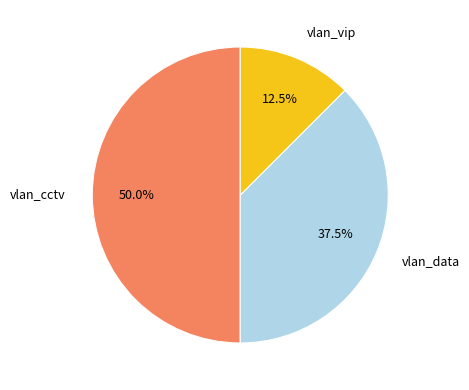

To the nearest percent, what percentage of the pie is vlan_cctv?

50%